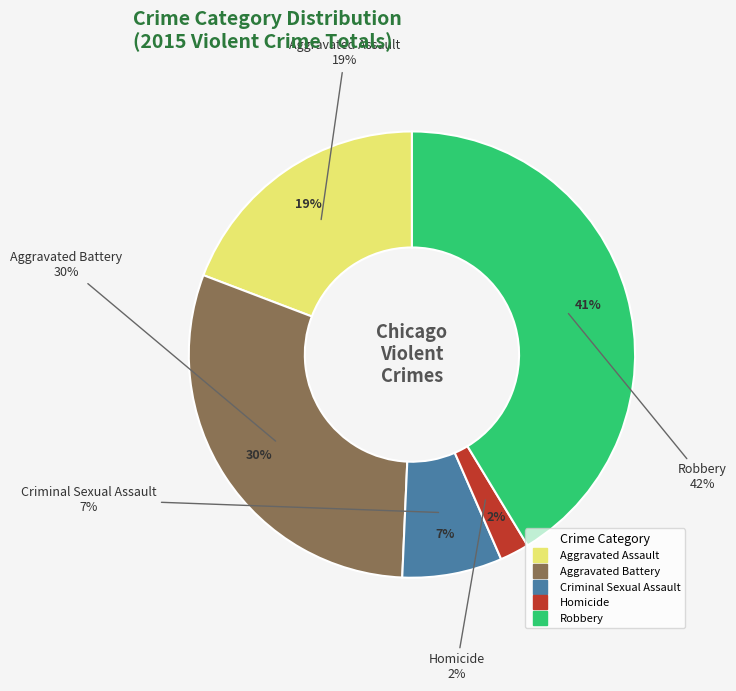

To the nearest percent, what portion does Robbery represent?

41%